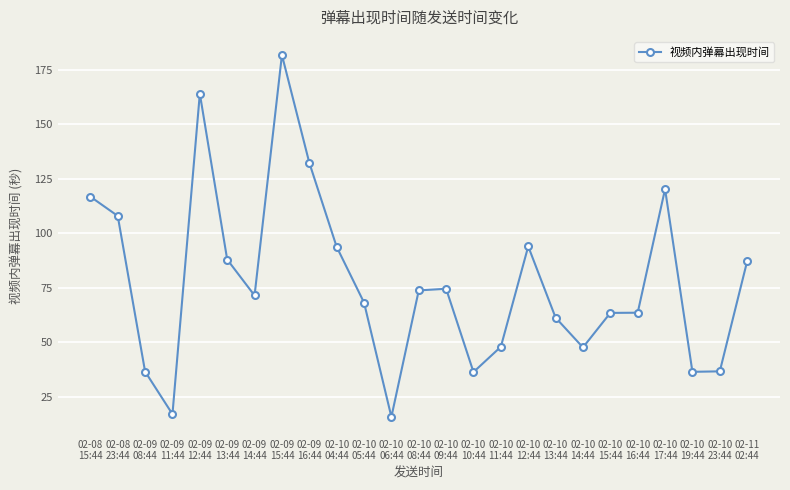

What is the label of the 24th point from the left?

02-10
23:44